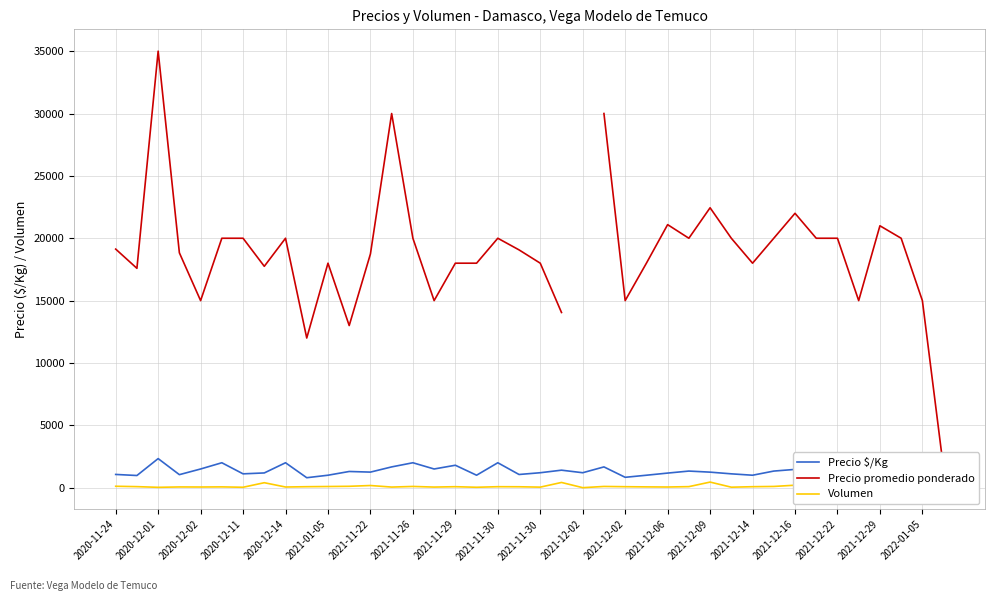

Is this an area chart (filled region under the line)?

No